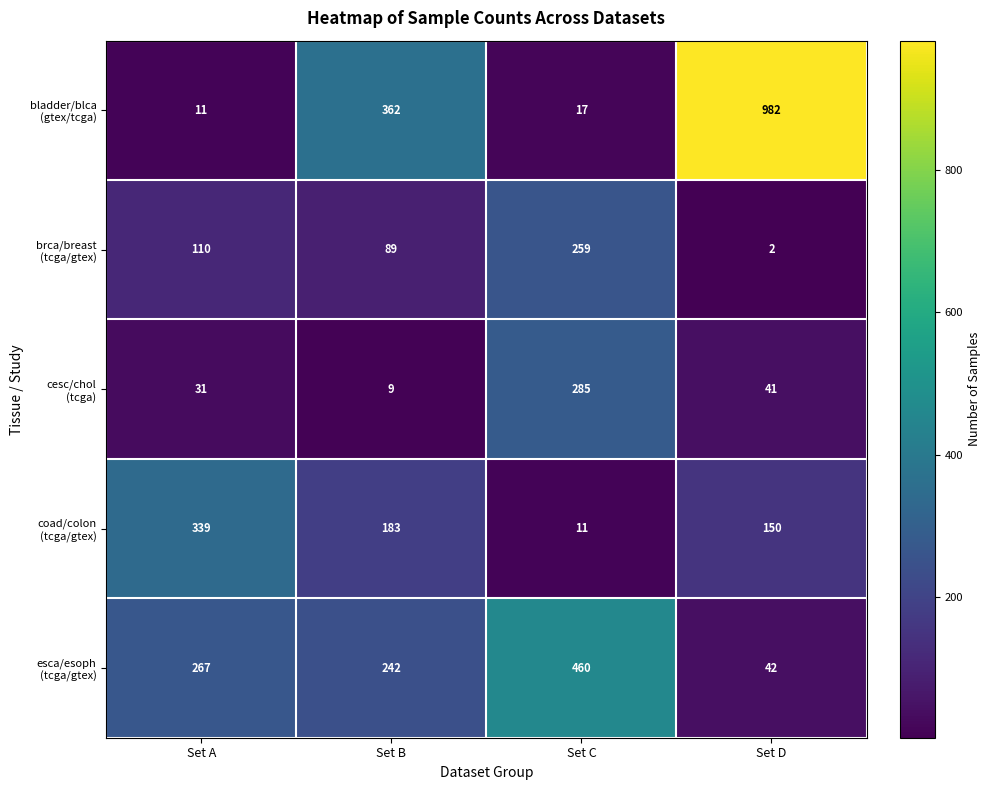

What is the minimum value shown in the chart?

2